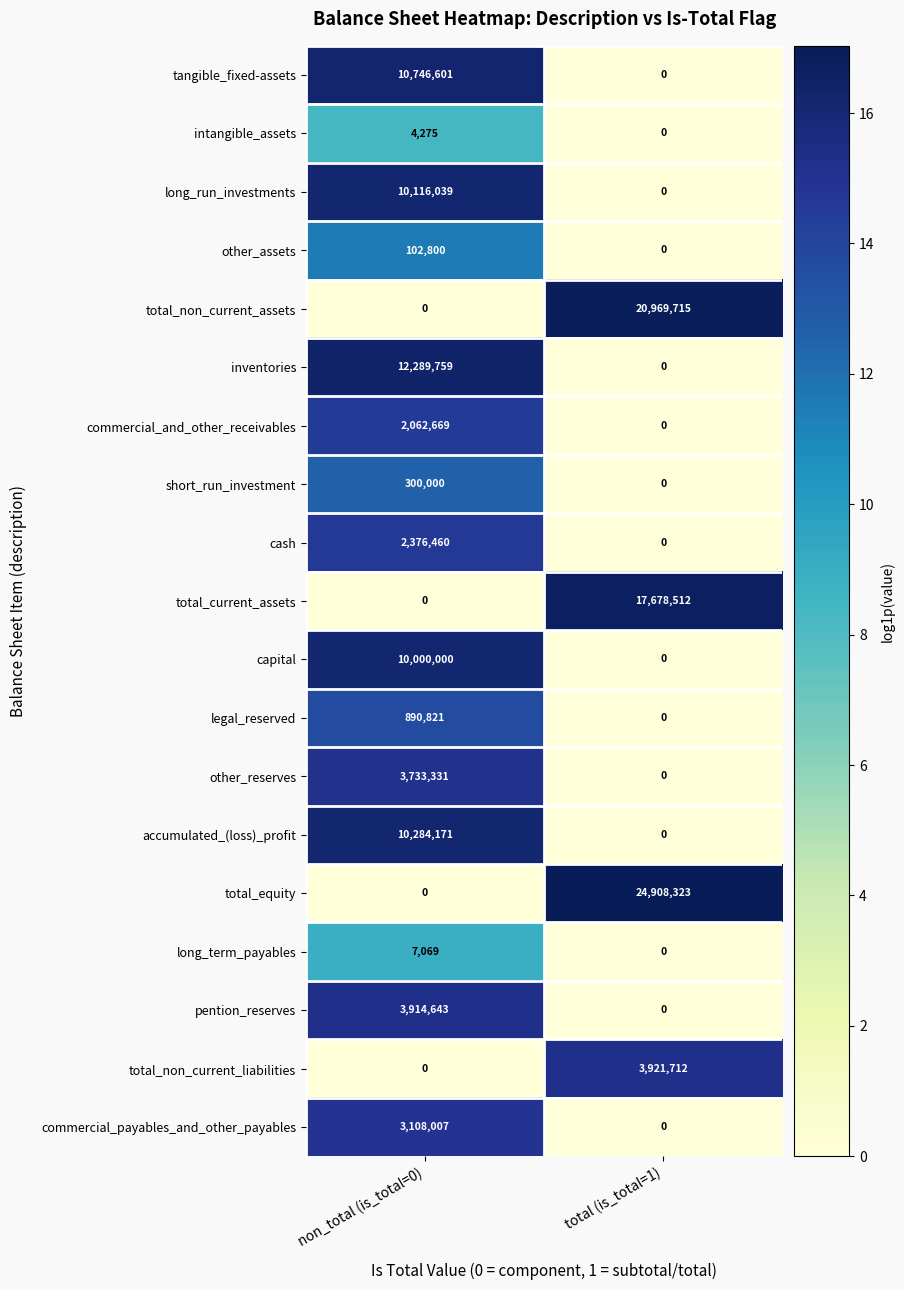

At which label does cash reach its peak?

non_total (is_total=0)